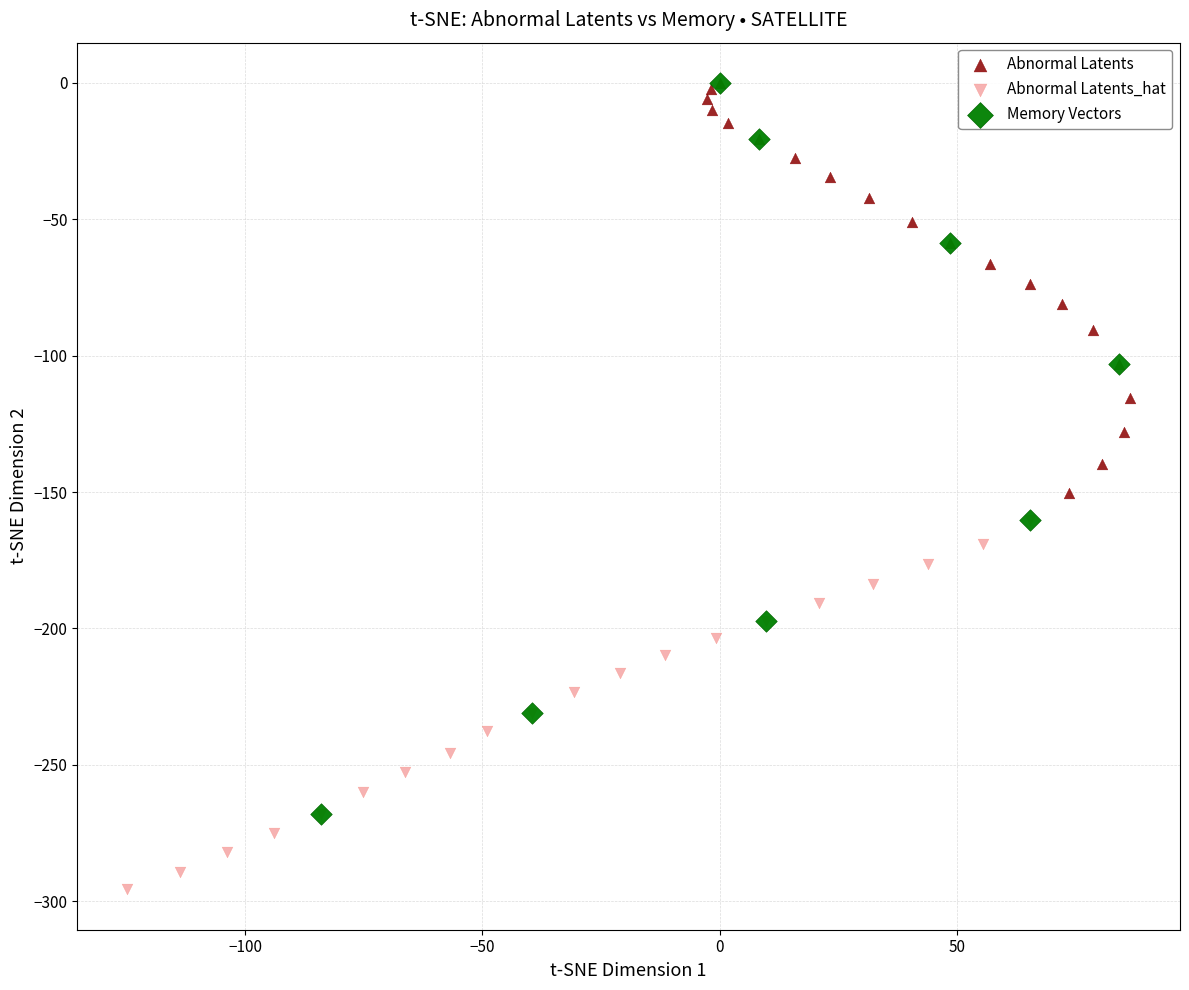

Which series contains the lowest Y value?

Abnormal Latents_hat